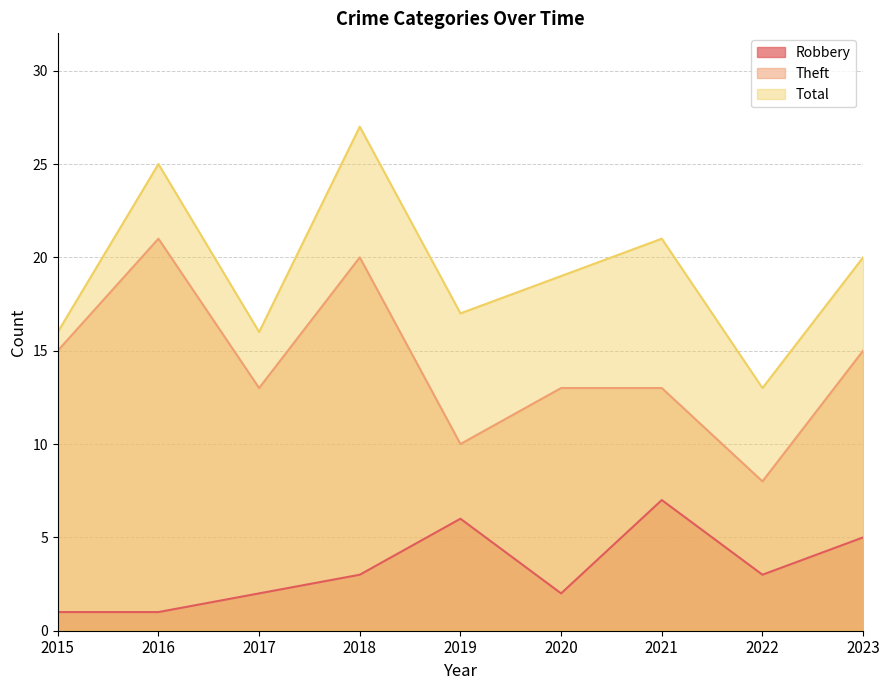

At which category does the chart reach its minimum across all series?

2015